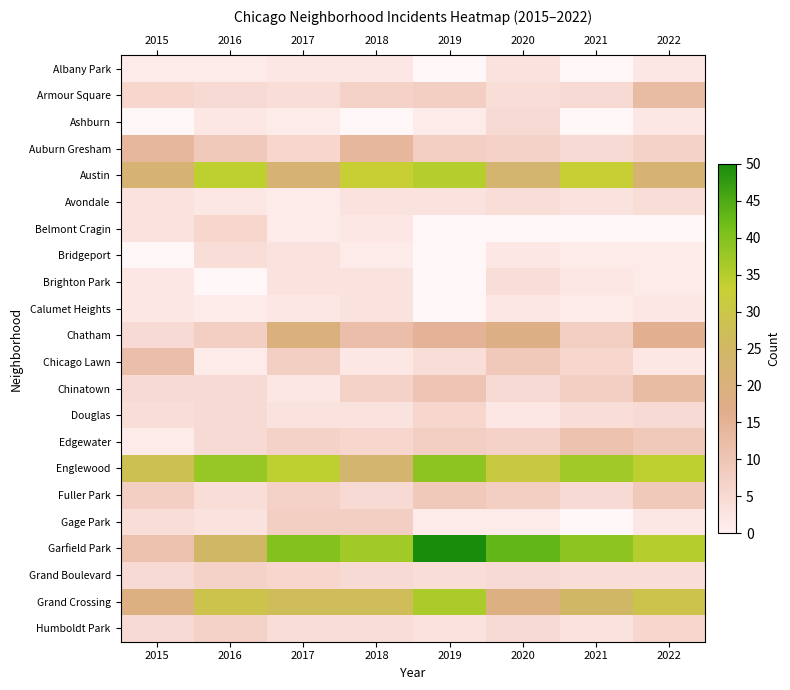

Which series has the largest range (max minus min)?

Garfield Park